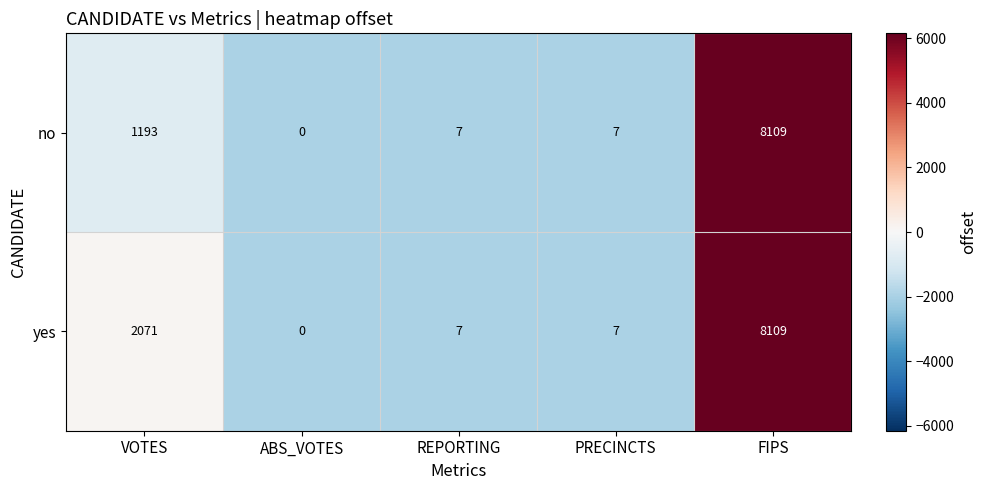

At which category is the sum across all series the highest?

FIPS